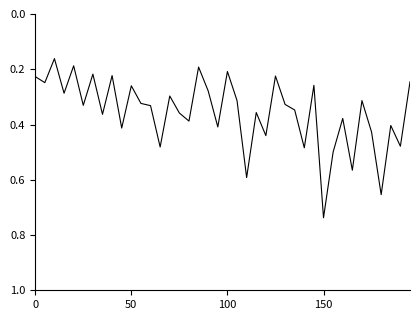

Reading left to right, transcribe all the data shown in this chart.

0.2	0.2	0.2	0.3	0.2	0.3	0.2	0.4	0.2	0.4	0.3	0.3	0.3	0.5	0.3	0.4	0.4	0.2	0.3	0.4	0.2	0.3	0.6	0.4	0.4	0.2	0.3	0.3	0.5	0.3	0.7	0.5	0.4	0.6	0.3	0.4	0.7	0.4	0.5	0.2